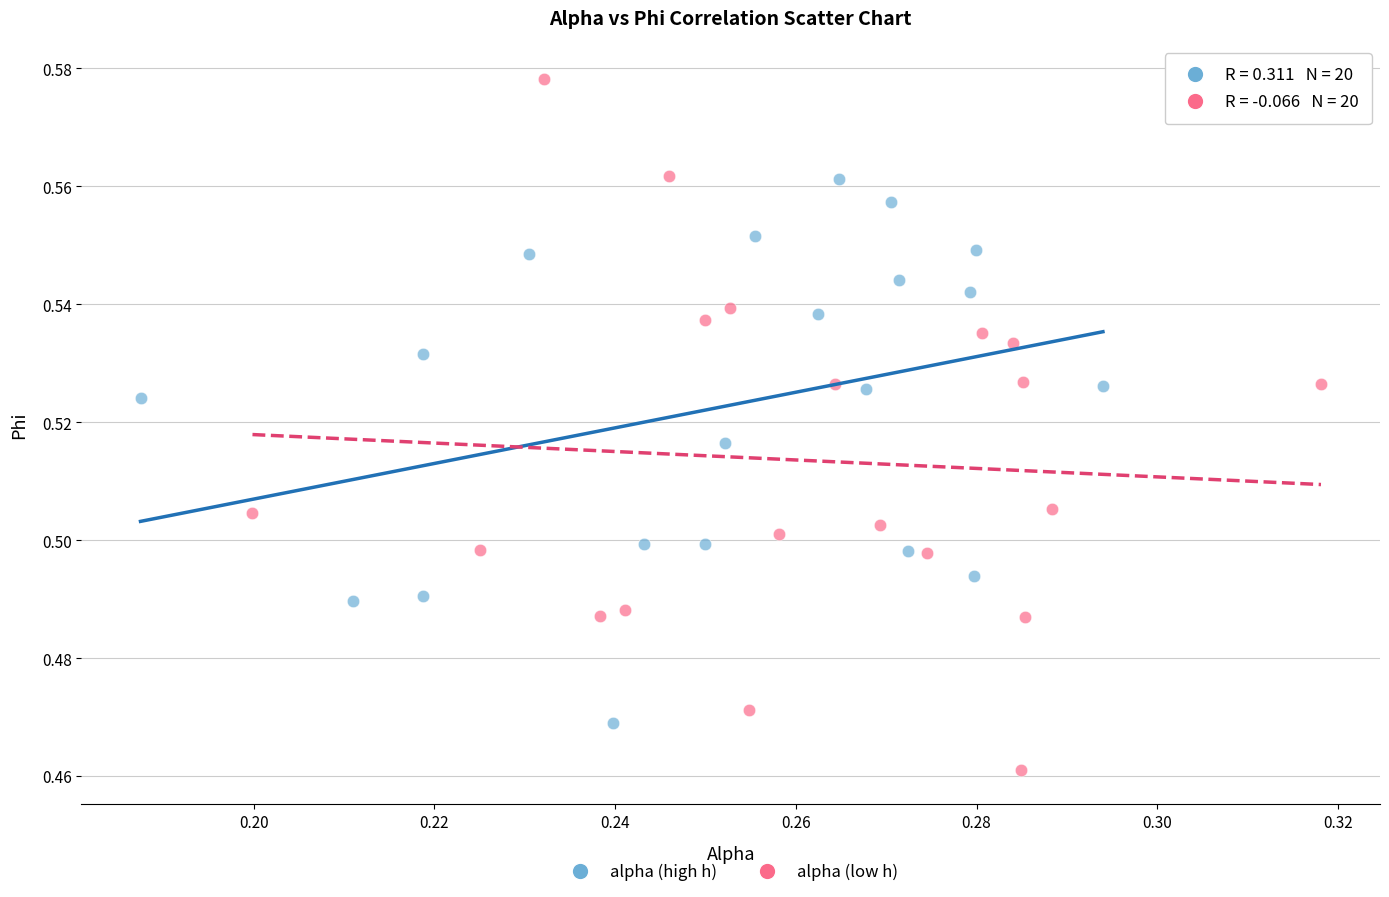

Which series contains the lowest Y value?

alpha (low h)